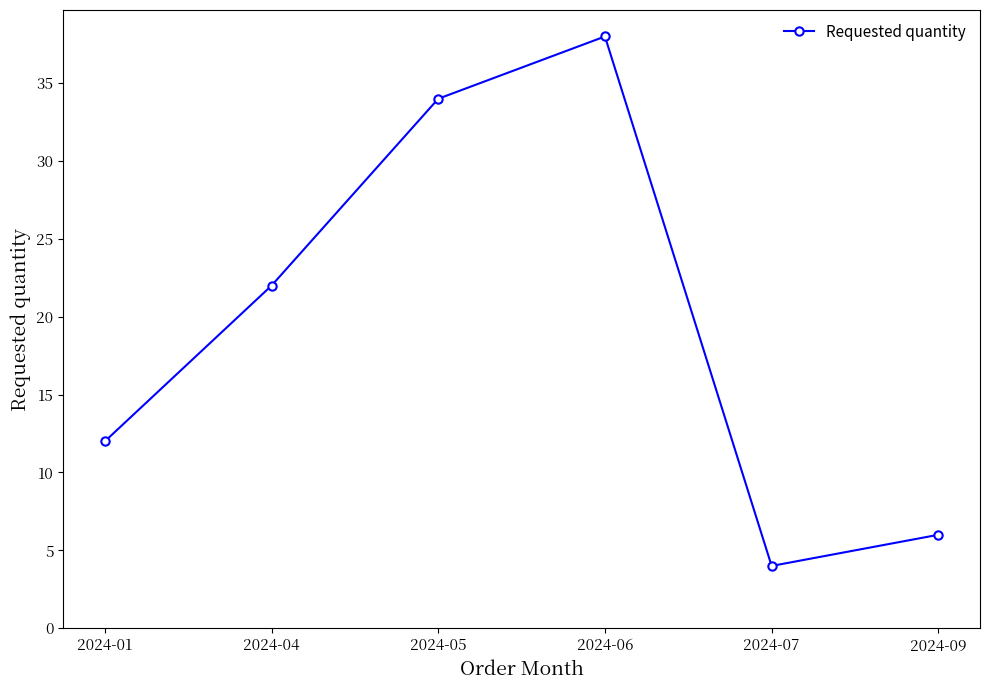

At which category does the data reach its first local valley?

2024-07